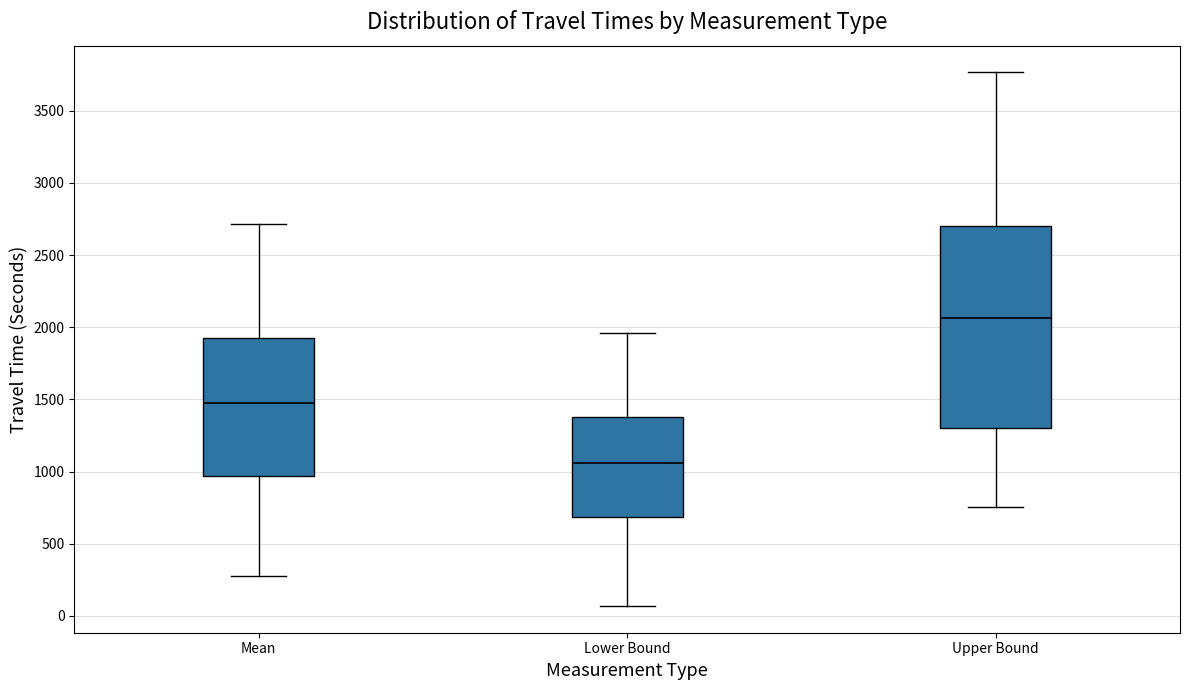

Reading left to right, transcribe this box plot: for each box, give where its median line is, the range the box spans, and where its two whiskers end, as read against the y-axis. The values are not printed on the chart, so give them approximately, as read against the axis.

Mean: median 1500, box 950 to 1950, whiskers 300 to 2700
Lower Bound: median 1050, box 700 to 1400, whiskers 50 to 1950
Upper Bound: median 2050, box 1300 to 2700, whiskers 750 to 3750